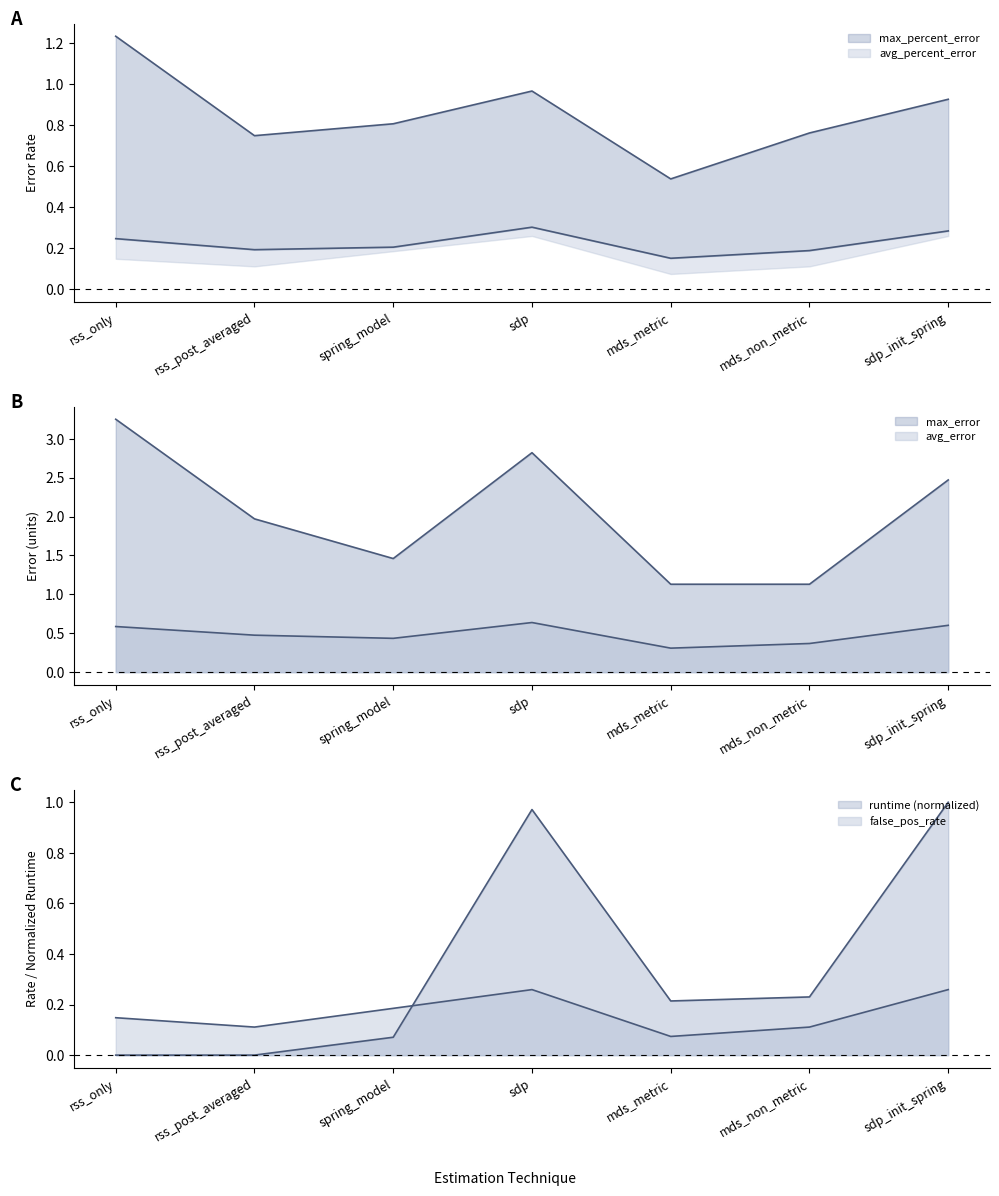

Count the avg_error_line values in the range 0 to 1.

7